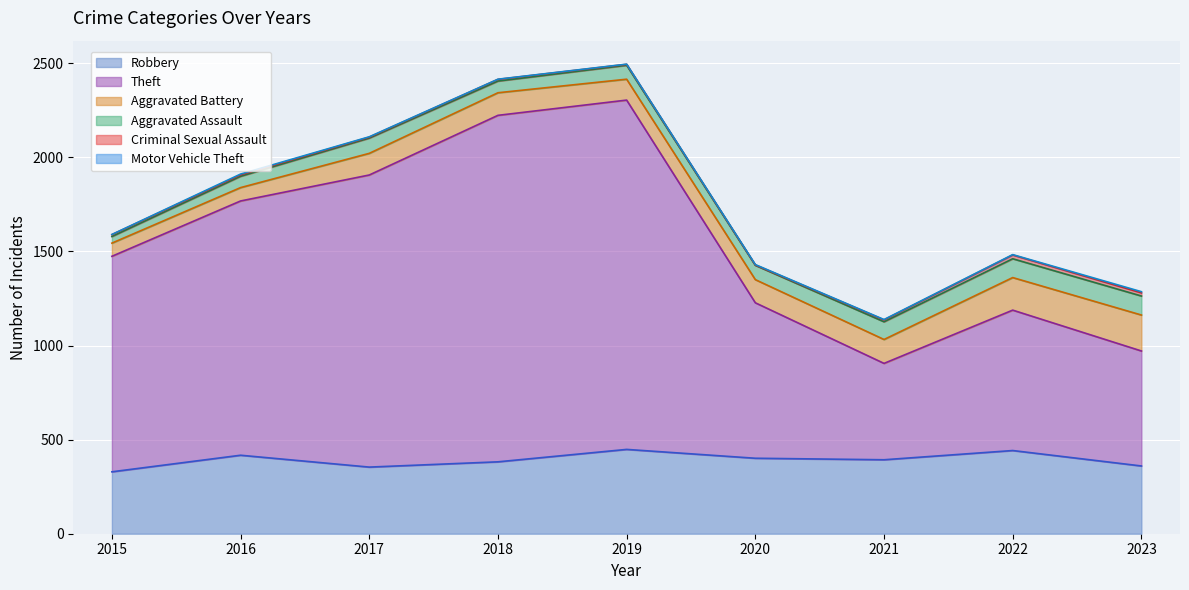

What is the spread (max minus min) of values at 2022?

1041